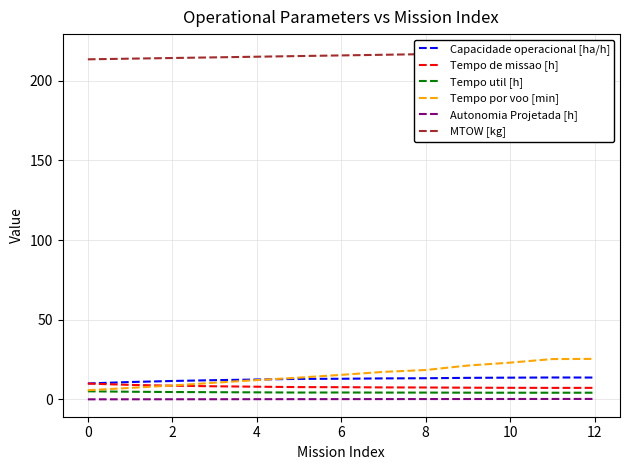

The value of Tempo de missao [h] at 10 is 7.3. True or false?

True